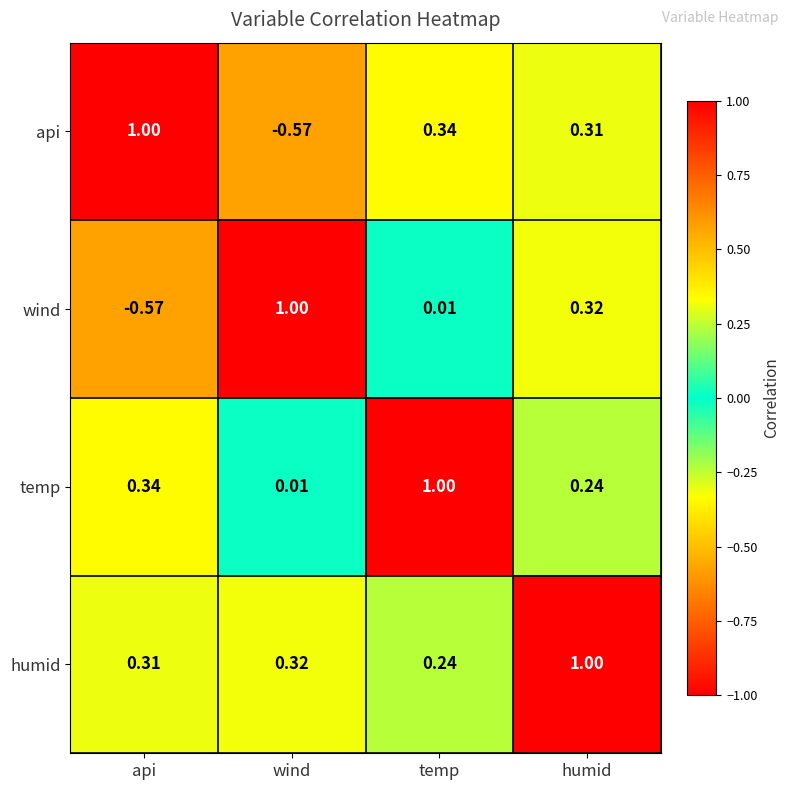

At which category is the sum across all series the highest?

humid